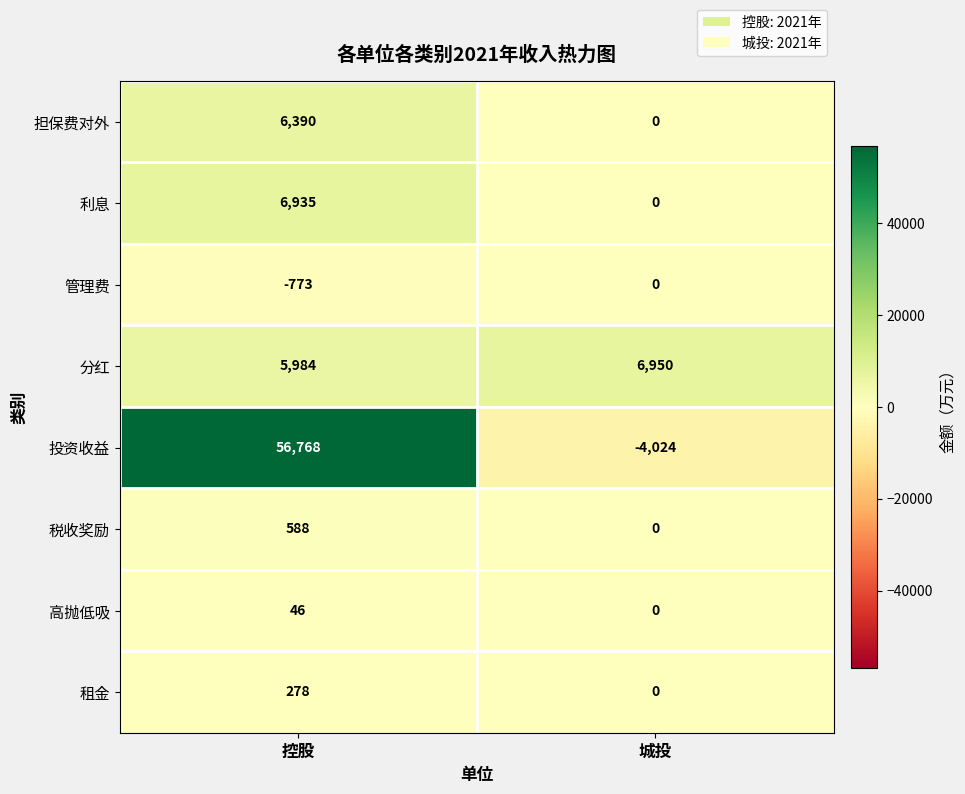

What is the approximate value of 担保费对外 at 控股?

6390